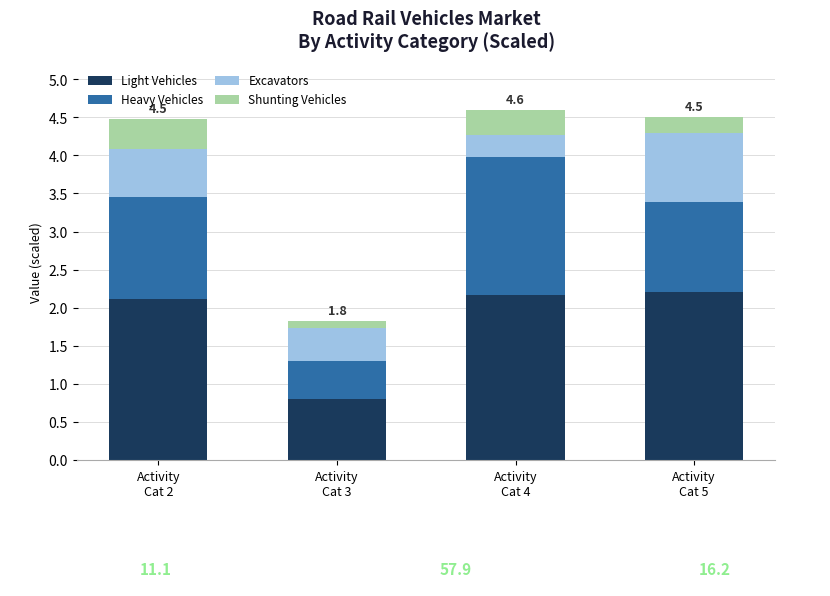

What is the maximum value for Light Vehicles?

2.2